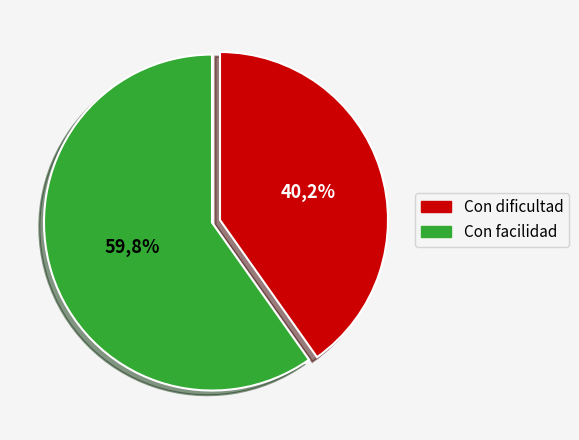

What is the smallest slice in the pie chart?

Con dificultad